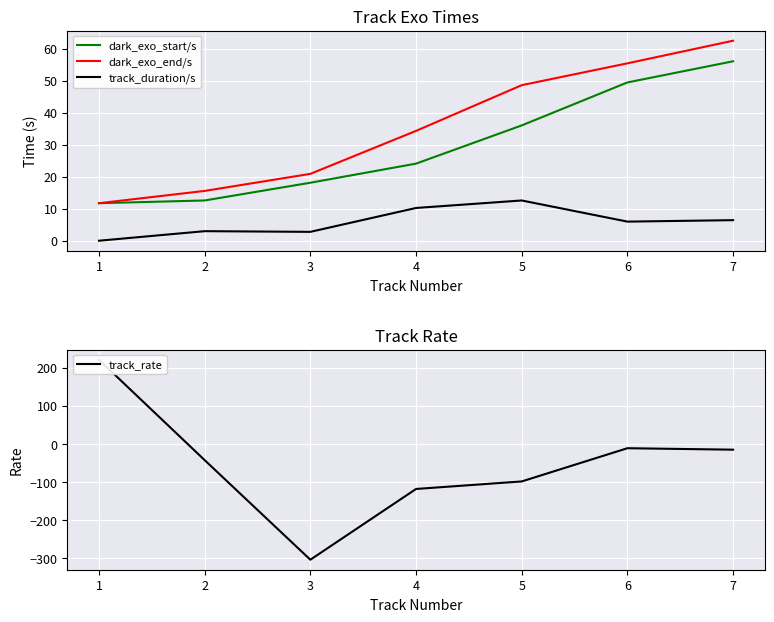

Between 2 and 7, which series saw the biggest shift?

dark_exo_end/s